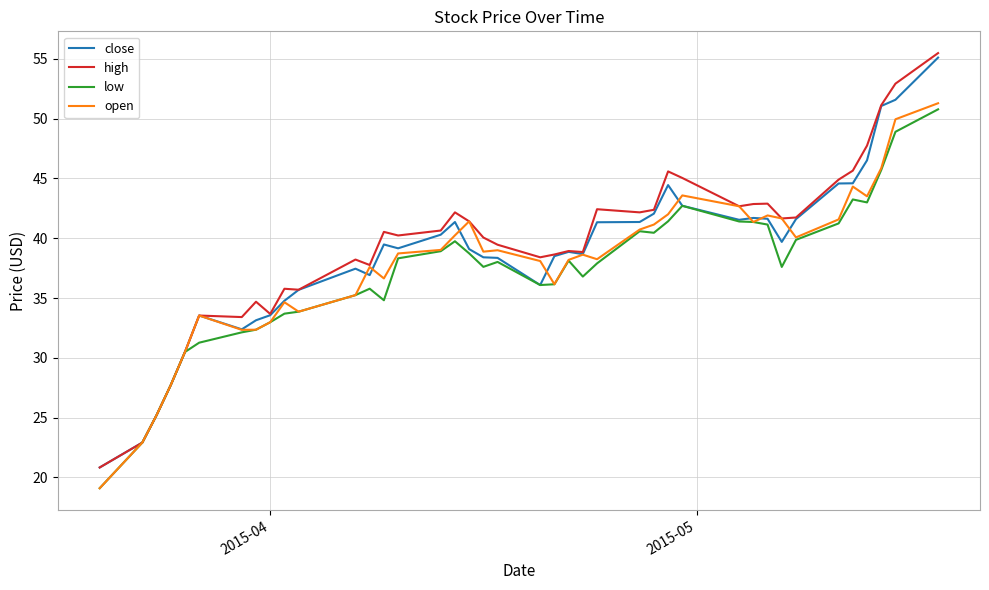

What is the minimum value shown in the chart?

19.1